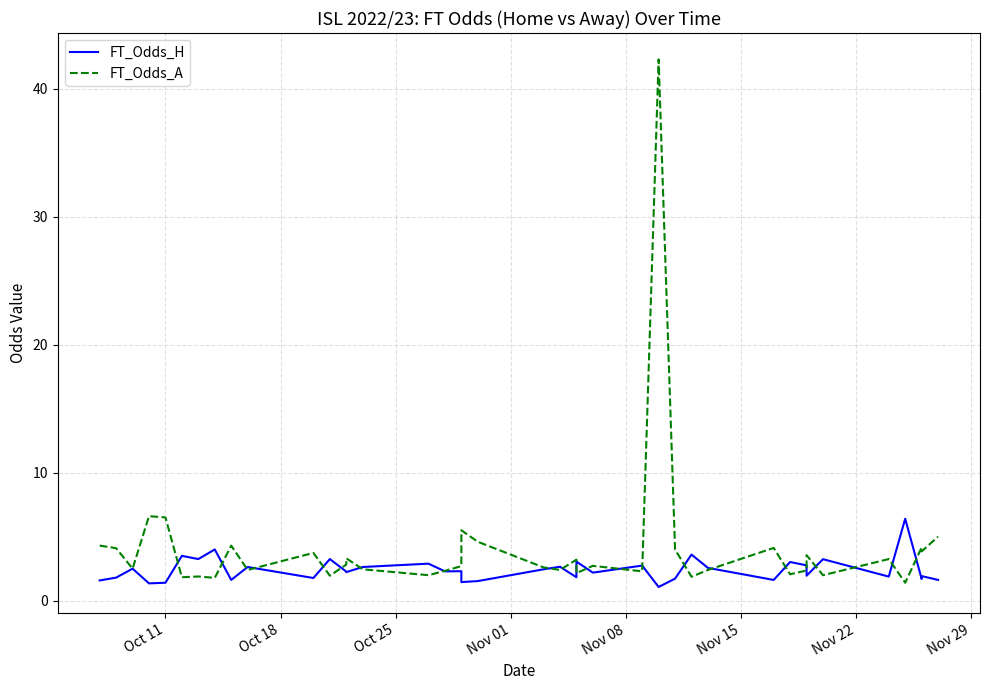

Is the value of FT_Odds_H at 13 greater than the value of FT_Odds_A at 35?

No